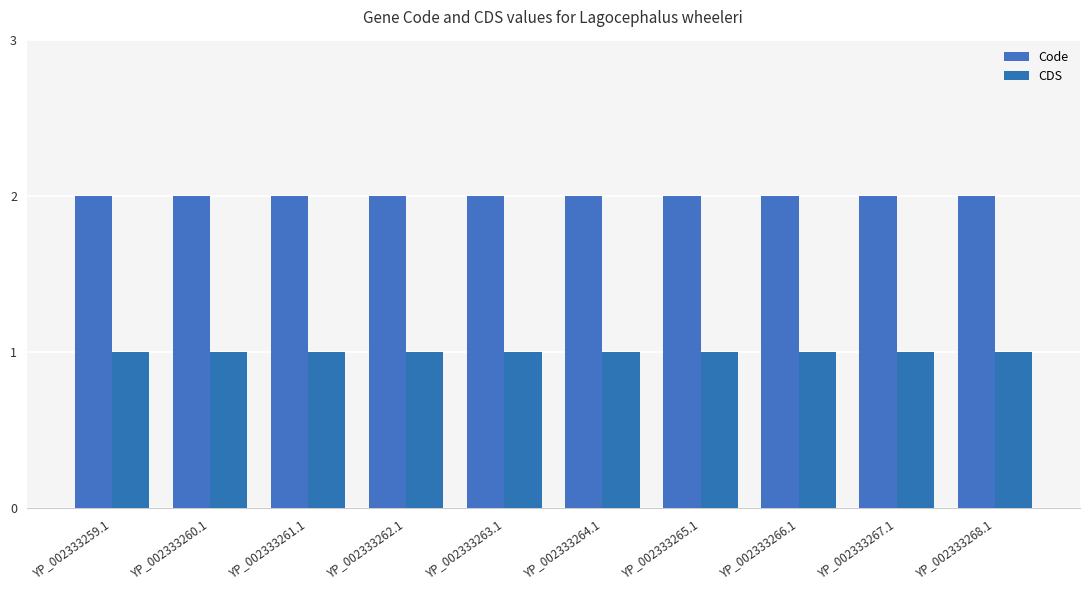

How many data points does each series have?

10